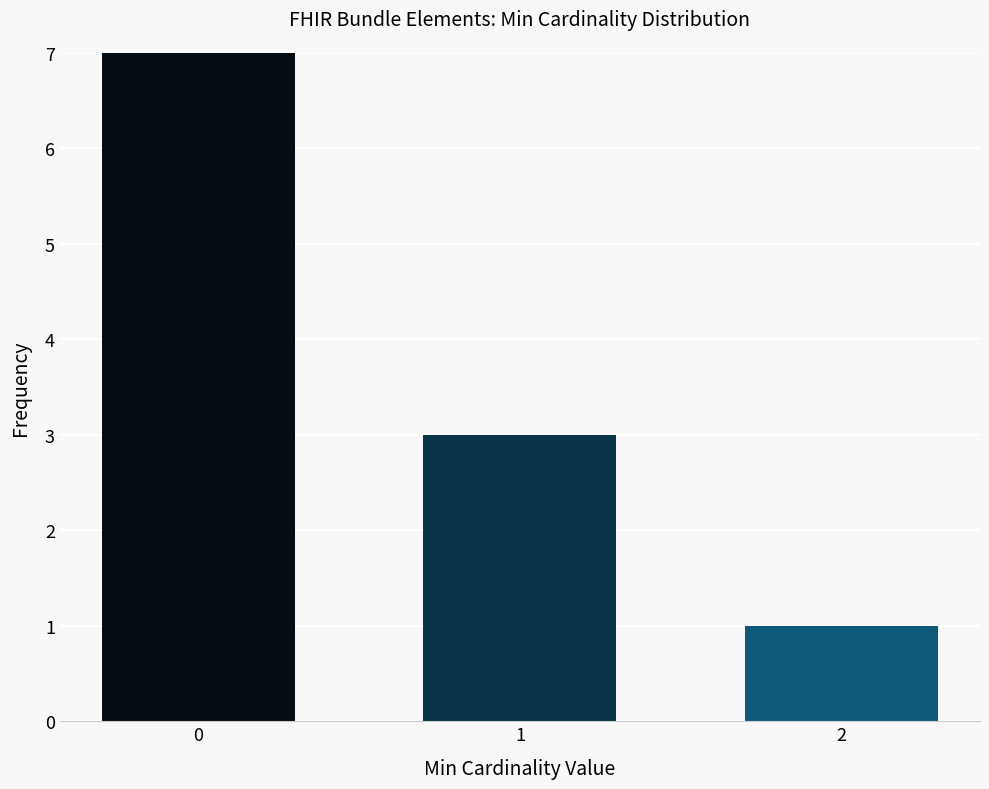

List the labels in order of value, largest first.

0, 1, 2